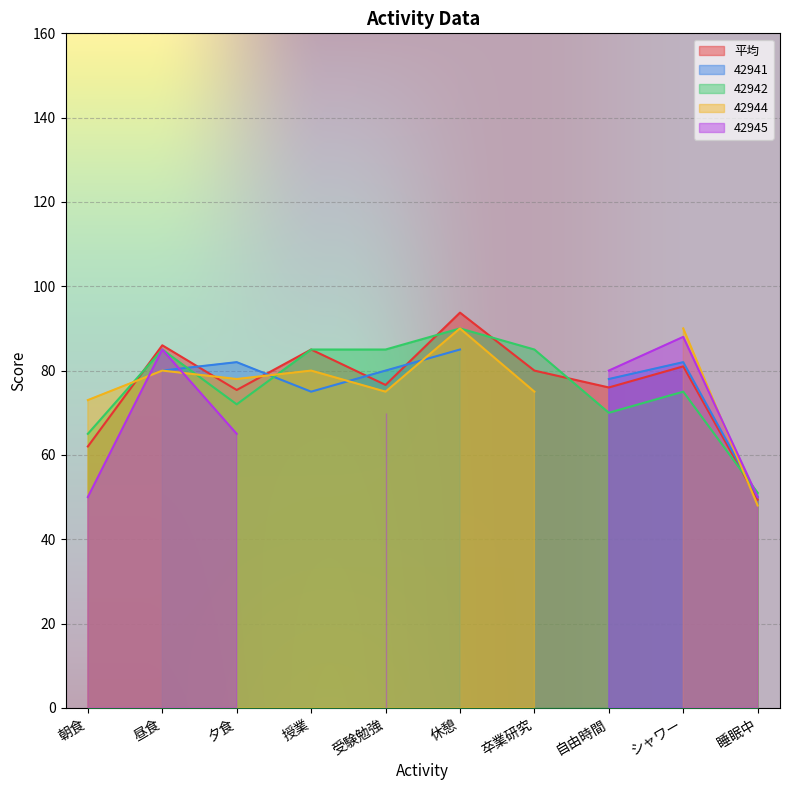

How many positive values does the 42941 series have?

8